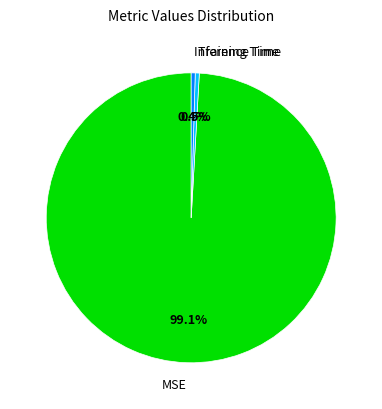

What is the largest slice in the pie chart?

MSE